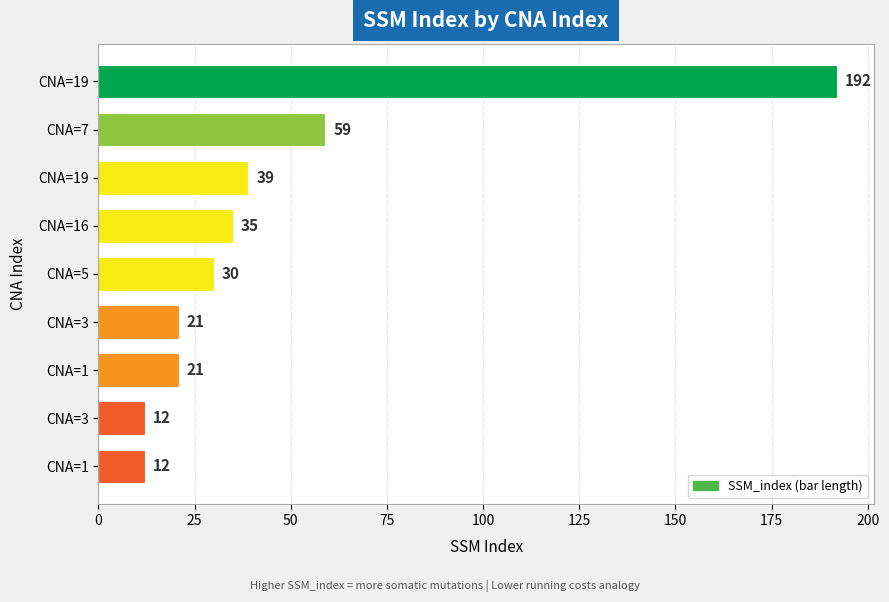

What is the minimum value shown in the chart?

12